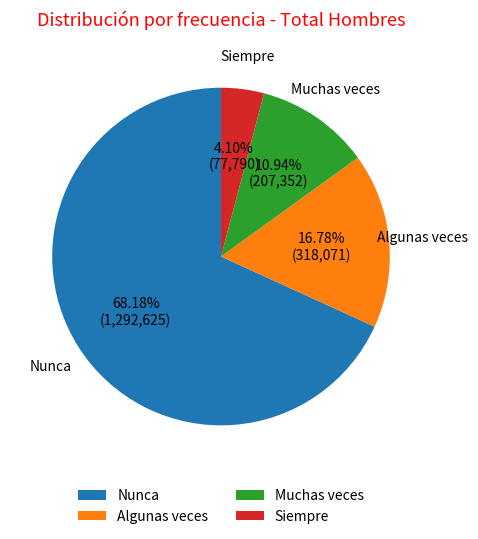

To the nearest percent, what percentage of the pie is Muchas veces?

11%